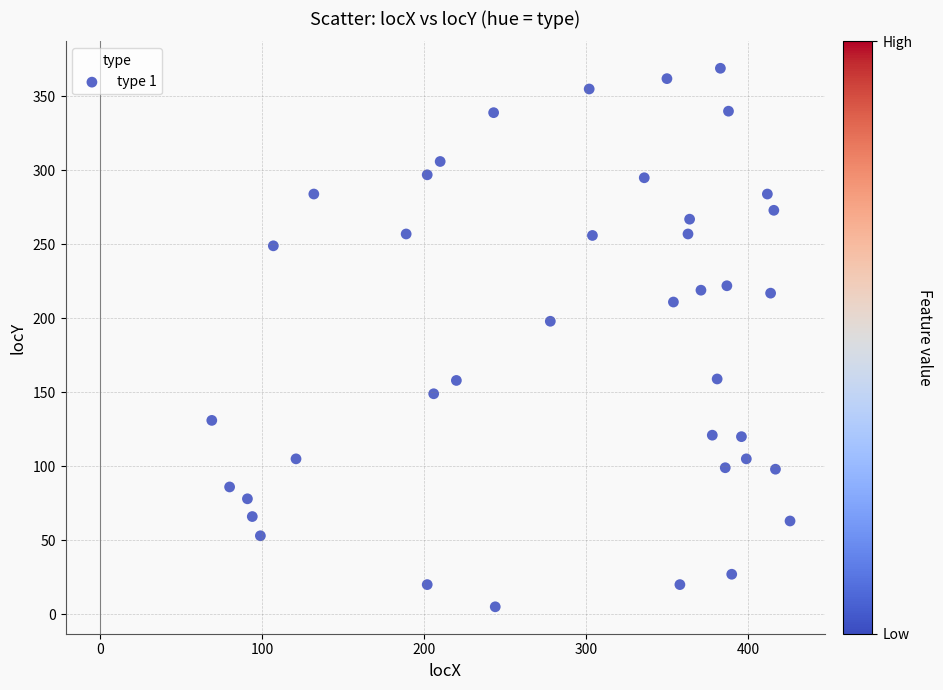

What is the range of X values (max minus min)?

357